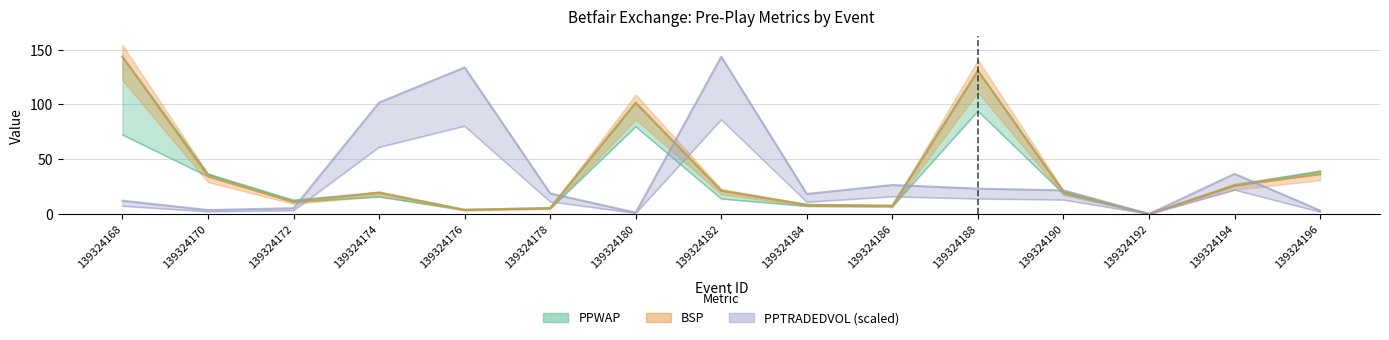

Reading right to left, list all the values displayed in this chart.

PPWAP: 139324196=36.3	139324194=25.9	139324192=0.0	139324190=18.6	139324188=94.0	139324186=6.8	139324184=7.2	139324182=13.9	139324180=79.8	139324178=4.9	139324176=3.7	139324174=15.7	139324172=10.9	139324170=34.3	139324168=72.3
BSP: 139324196=36.3	139324194=26.0	139324192=0.0	139324190=20.2	139324188=130.8	139324186=7.5	139324184=8.4	139324182=21.3	139324180=101.5	139324178=5.4	139324176=3.7	139324174=19.4	139324172=10.9	139324170=34.3	139324168=143.5
PPTRADEDVOL: 139324196=3.2	139324194=36.7	139324192=0.0	139324190=21.6	139324188=23.2	139324186=26.5	139324184=18.3	139324182=143.5	139324180=1.3	139324178=18.8	139324176=133.7	139324174=101.7	139324172=5.3	139324170=3.7	139324168=12.2